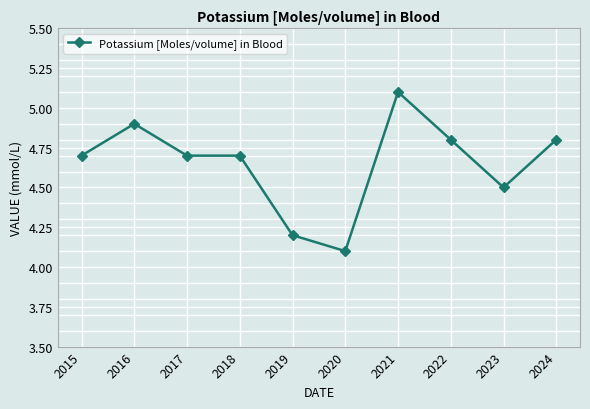

What is the greatest value displayed?

5.1